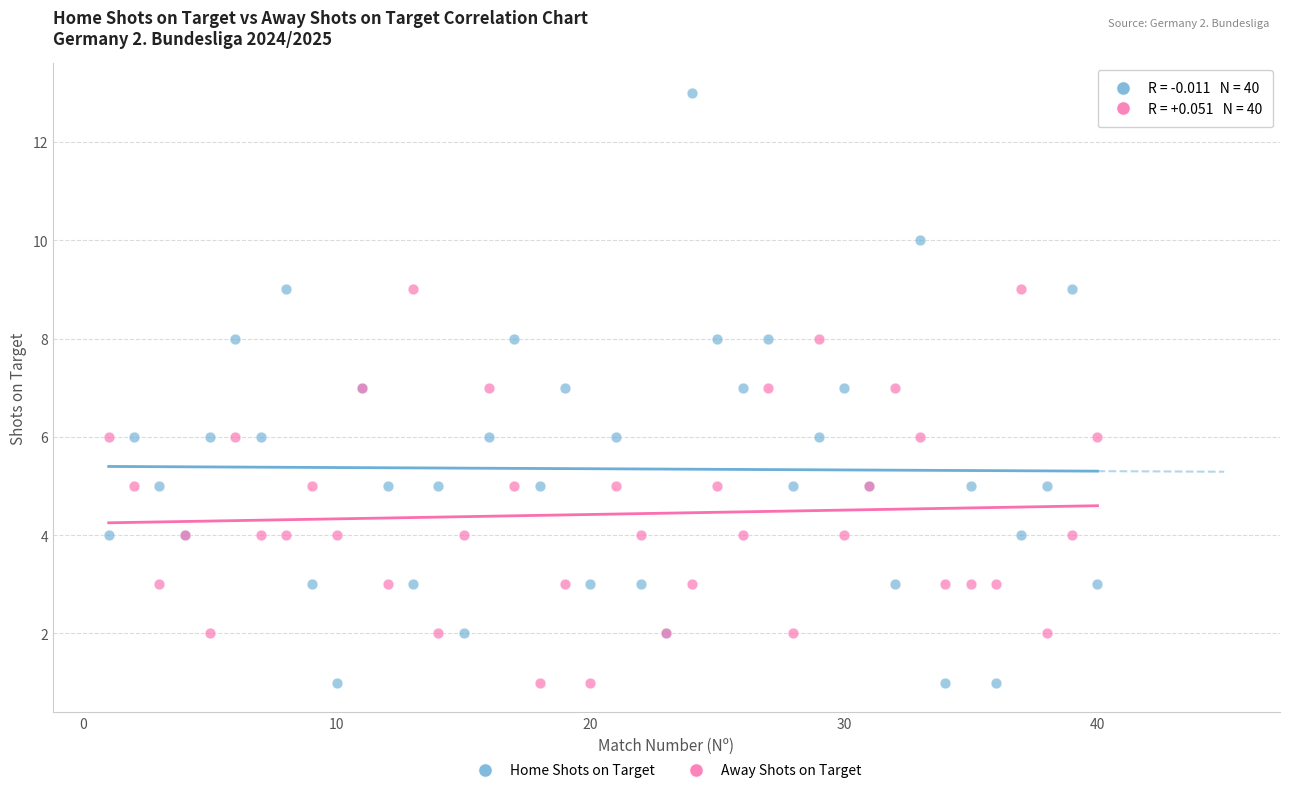

Which series reaches the maximum Y coordinate?

Home Shots on Target